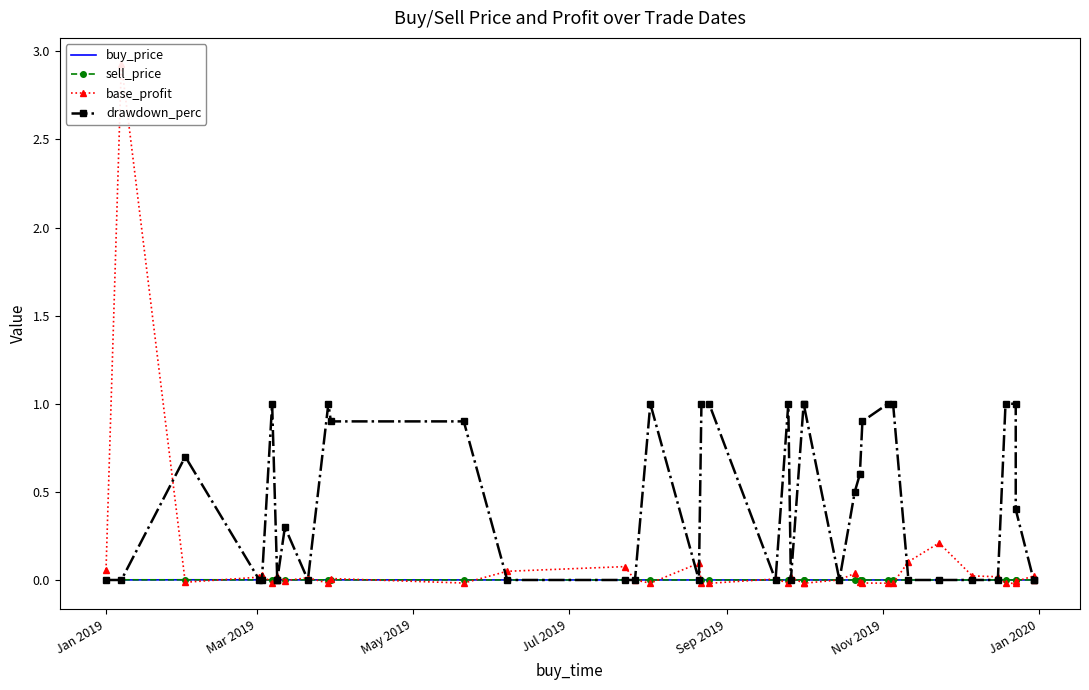

How many sell_price values are between 0 and 1?

40